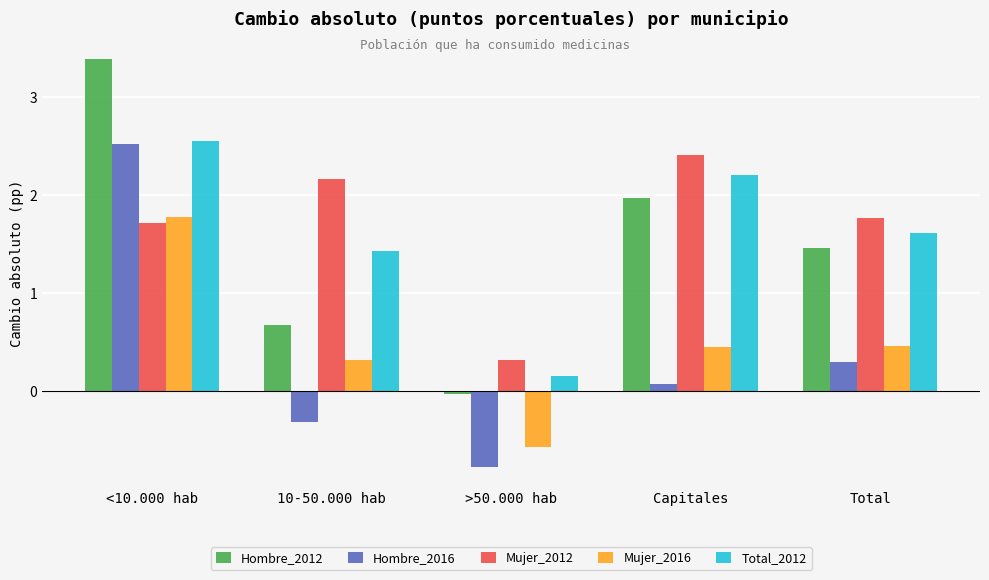

List the labels in order of Hombre_2012 value, largest first.

<10.000 hab, Capitales, Total, 10-50.000 hab, >50.000 hab